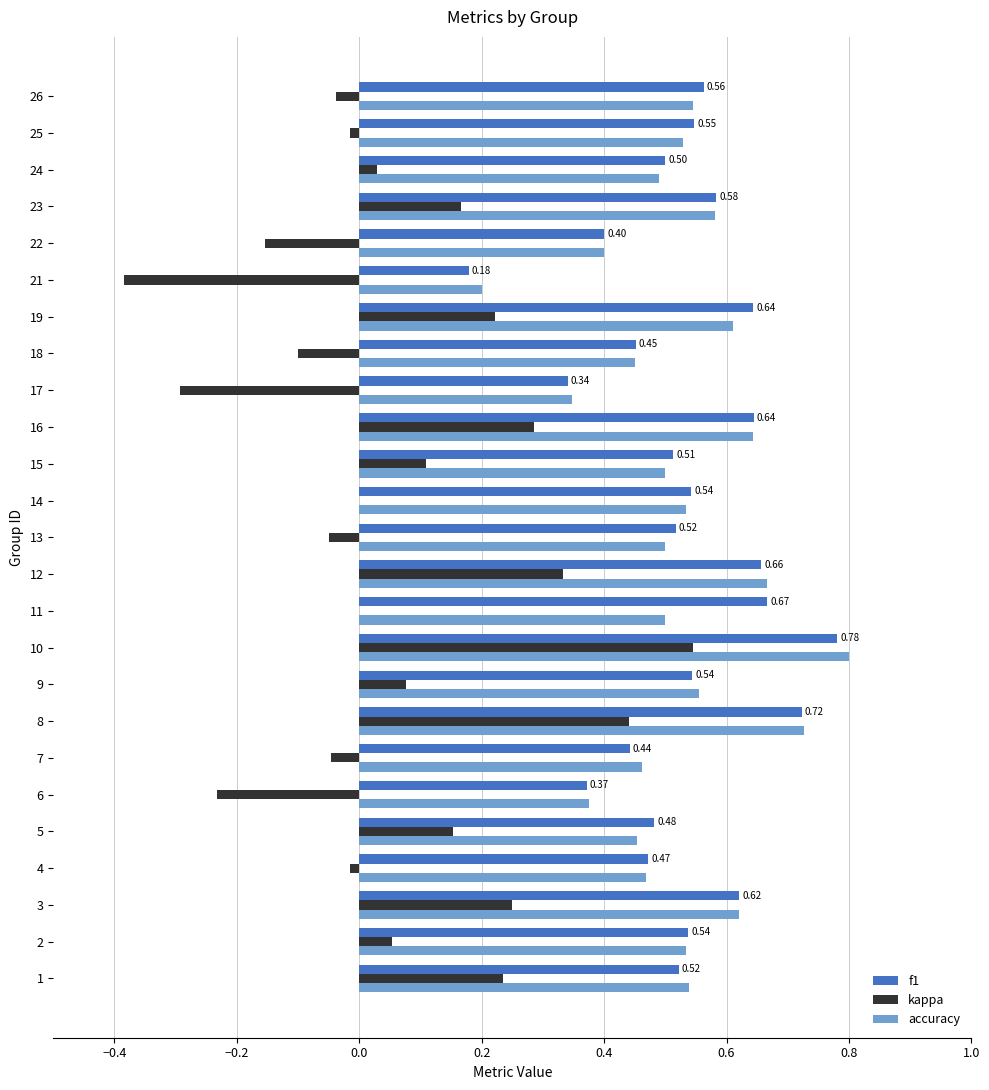

At which category is the sum across all series the highest?

10